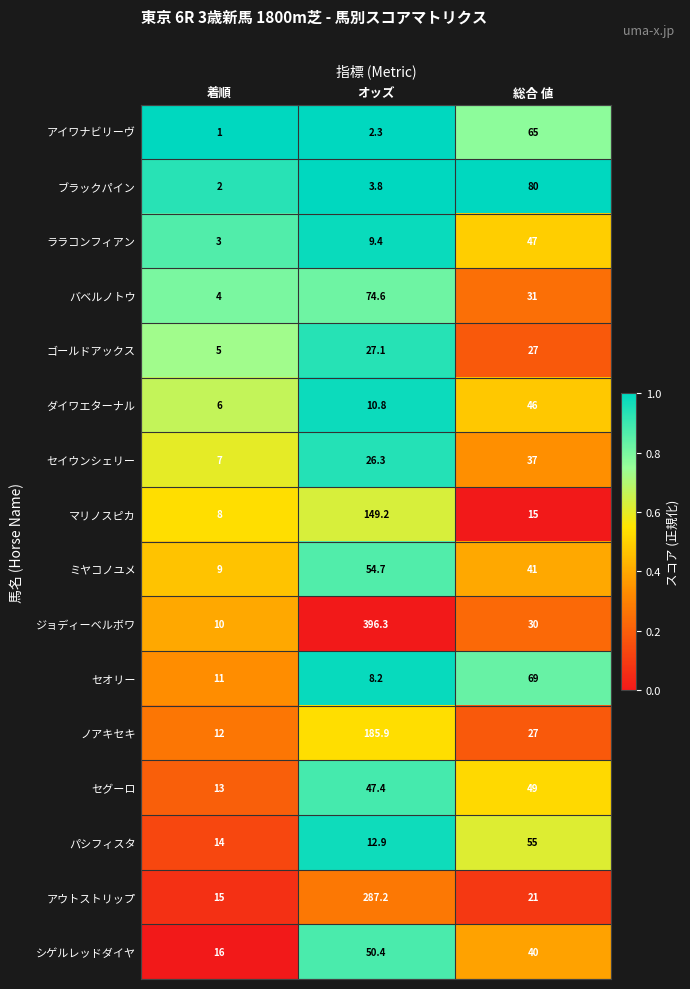

At which label does ゴールドアックス first exceed 27?

オッズ